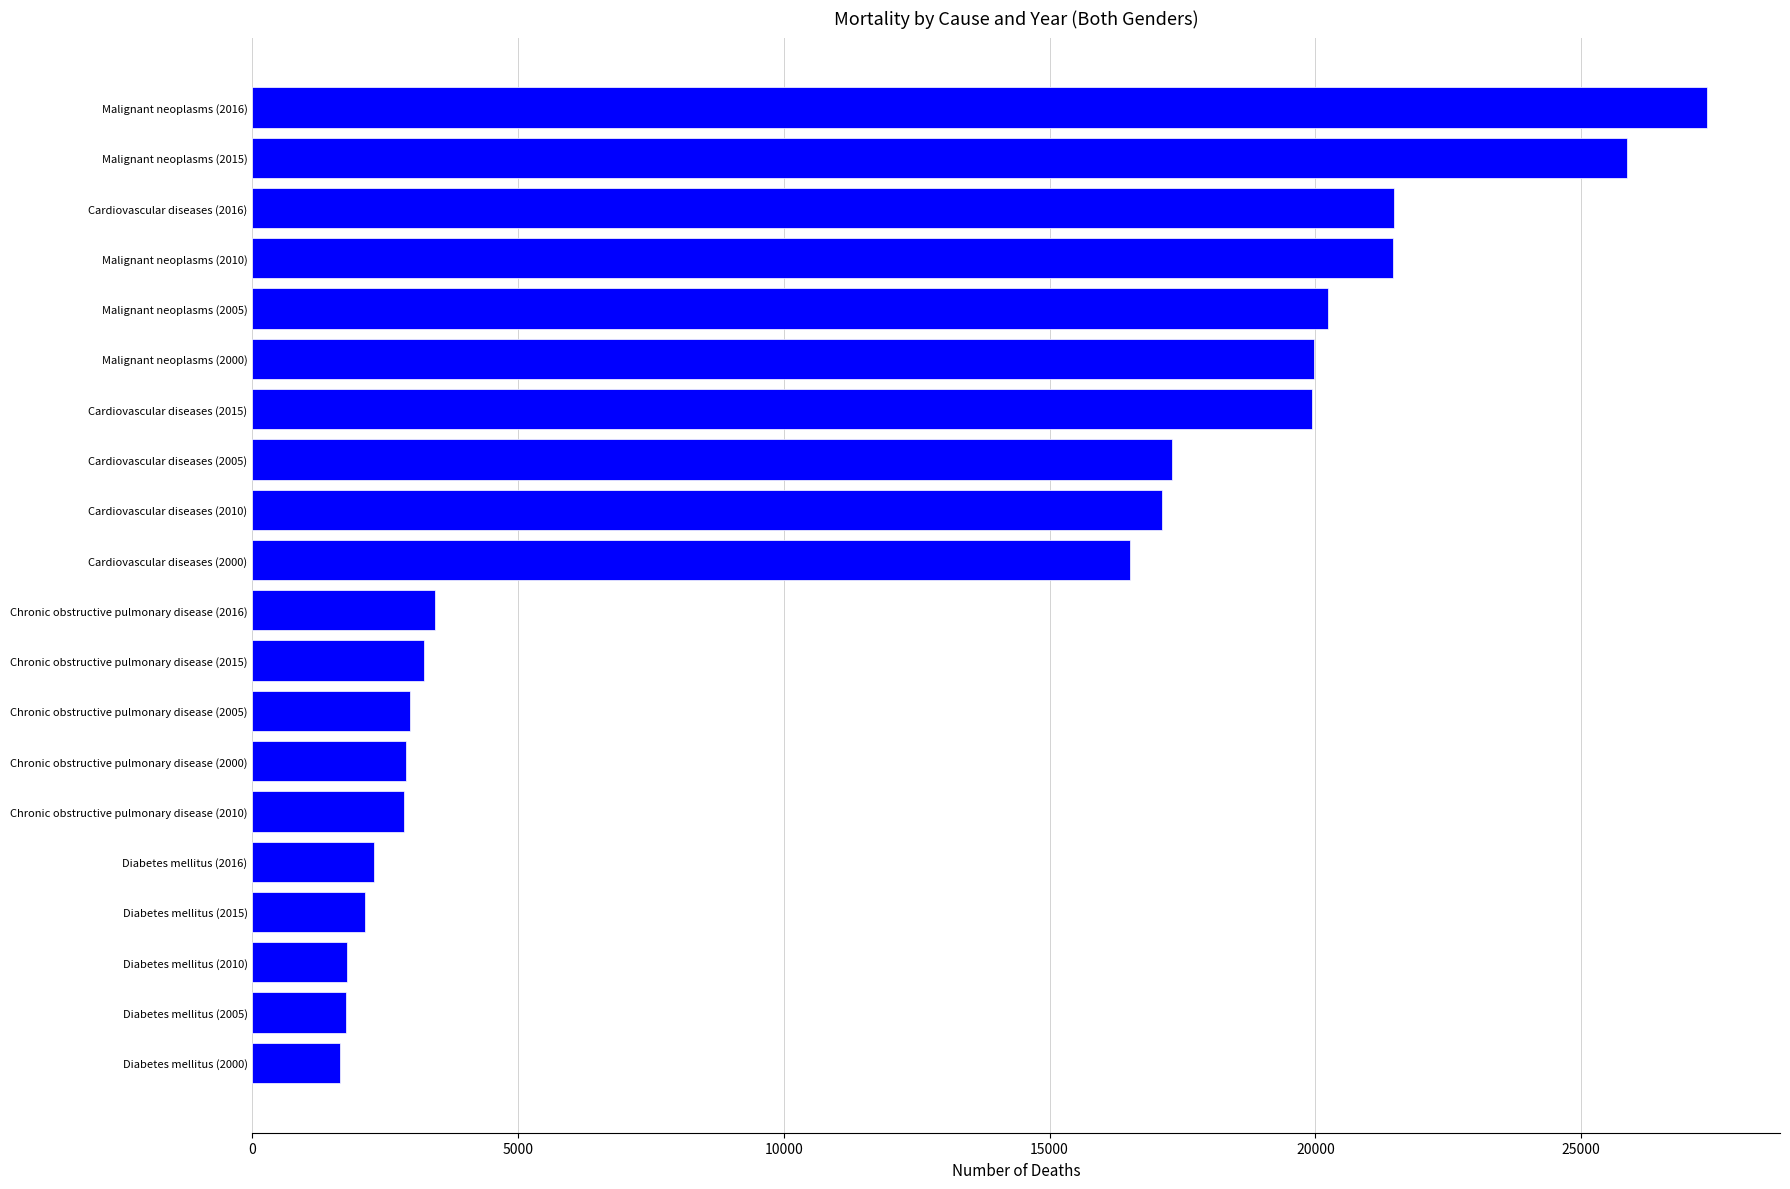

Which has a higher value, Diabetes mellitus (2000) or Cardiovascular diseases (2010)?

Cardiovascular diseases (2010)